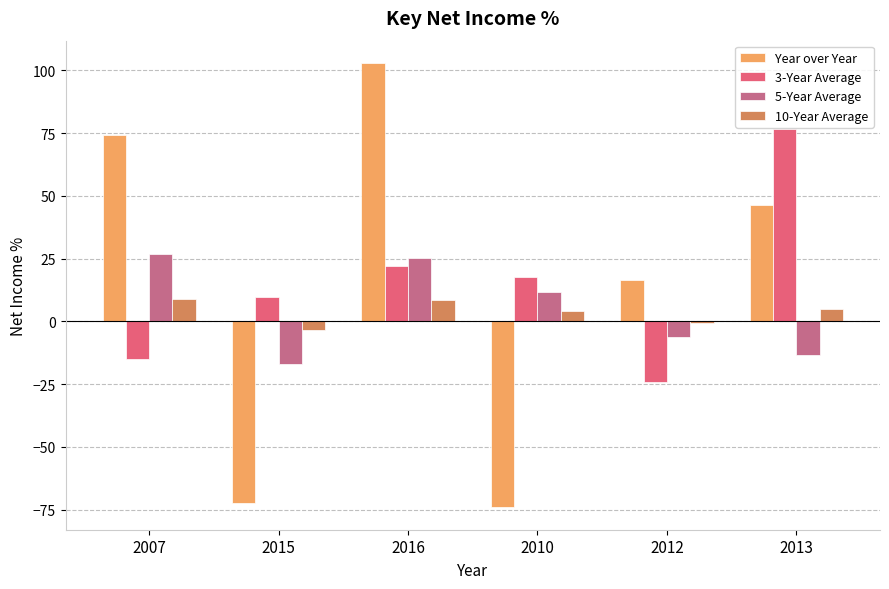

What is the spread (max minus min) of values at 2013?

90.1